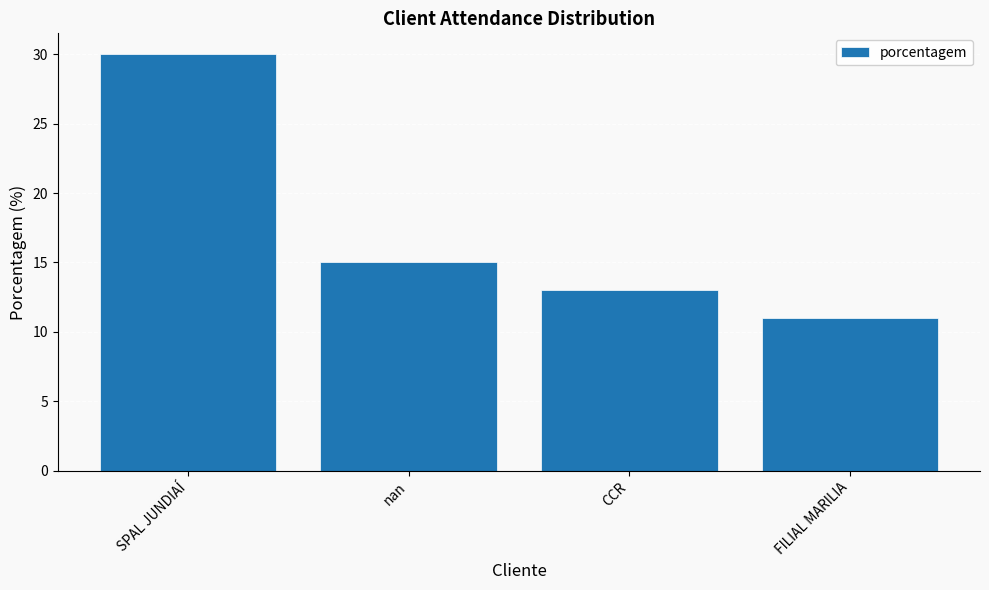

At which category does the chart reach its minimum across all series?

FILIAL MARILIA